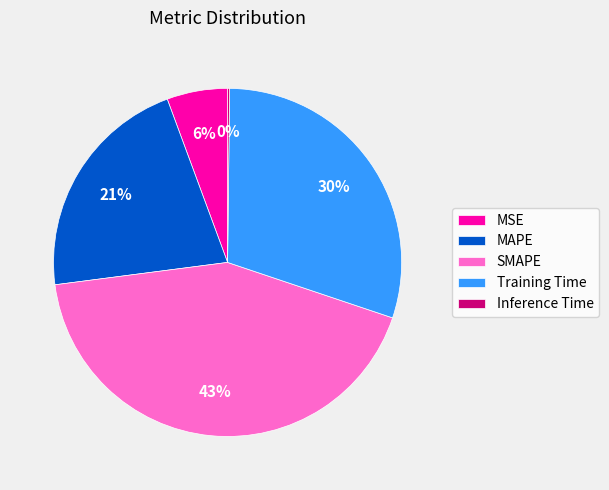

Between Training Time and SMAPE, which is larger?

SMAPE